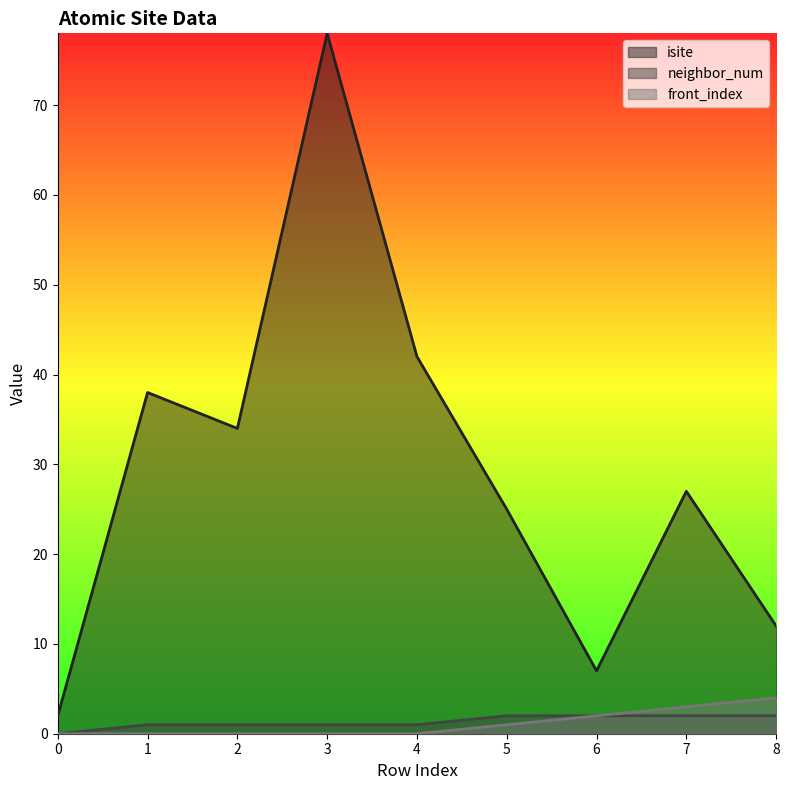

What is the value of the neighbor_num point at the 7th from the left?

2